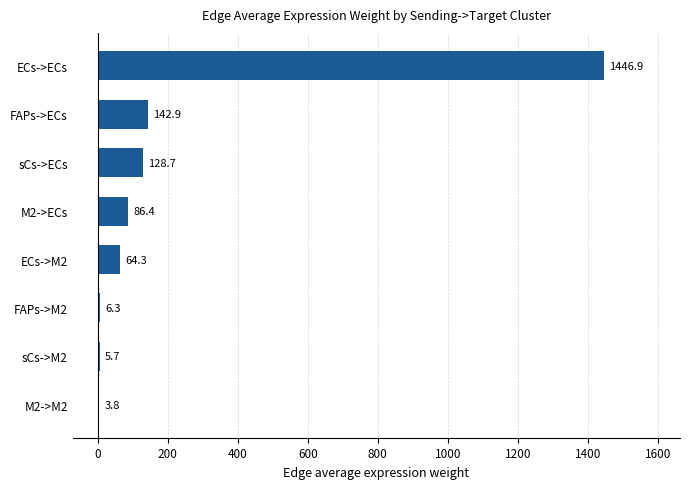

The value at M2->M2 is 3.8. True or false?

True